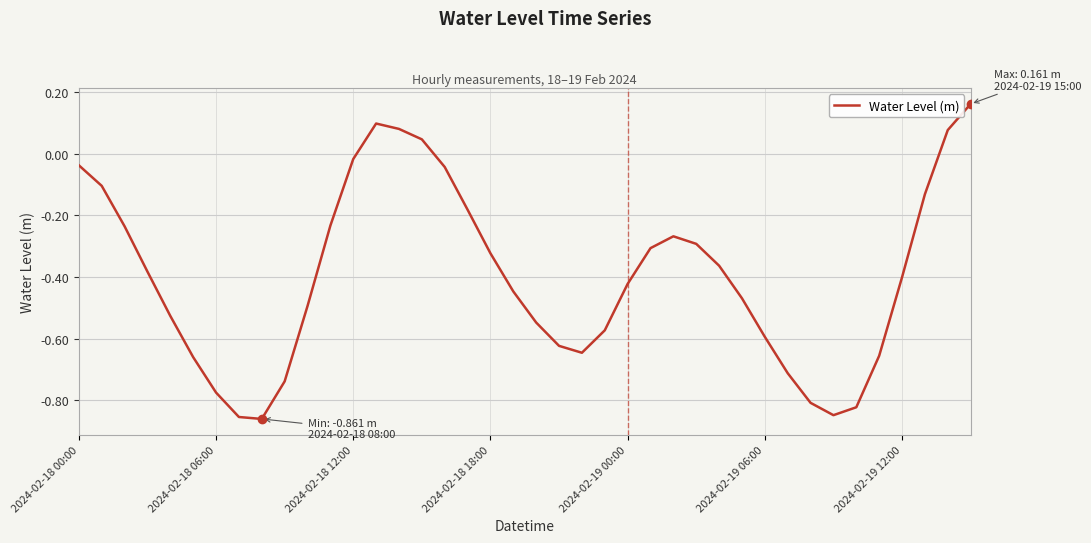

How many categories are shown in the chart?

40